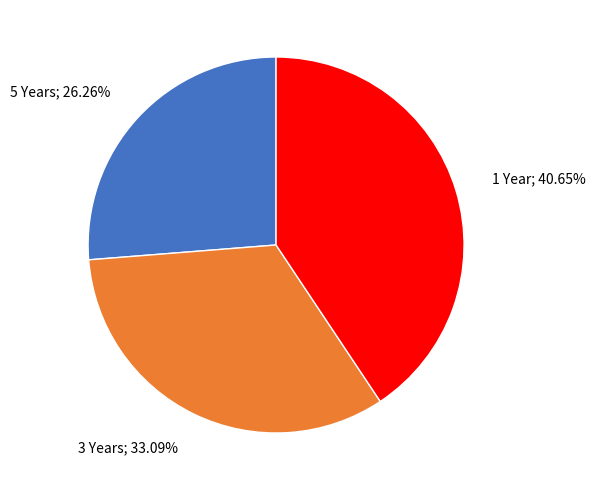

To the nearest percent, what is the average slice percentage?

33%